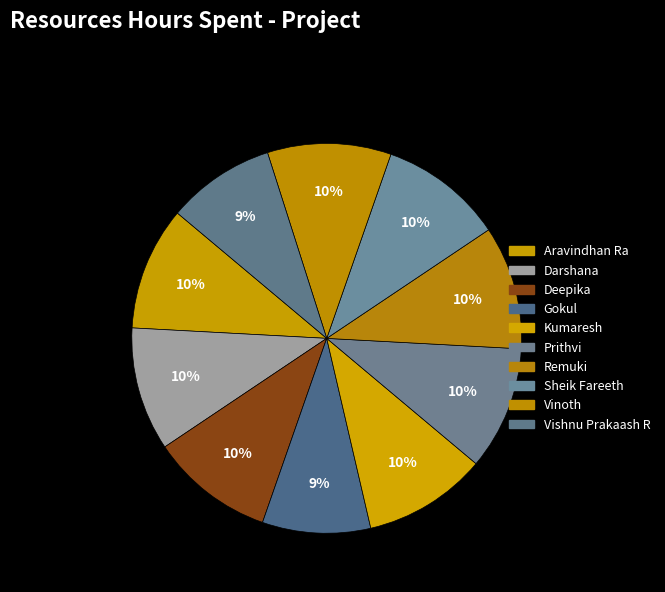

To the nearest percent, what is the combined percentage of Deepika and Remuki?

21%